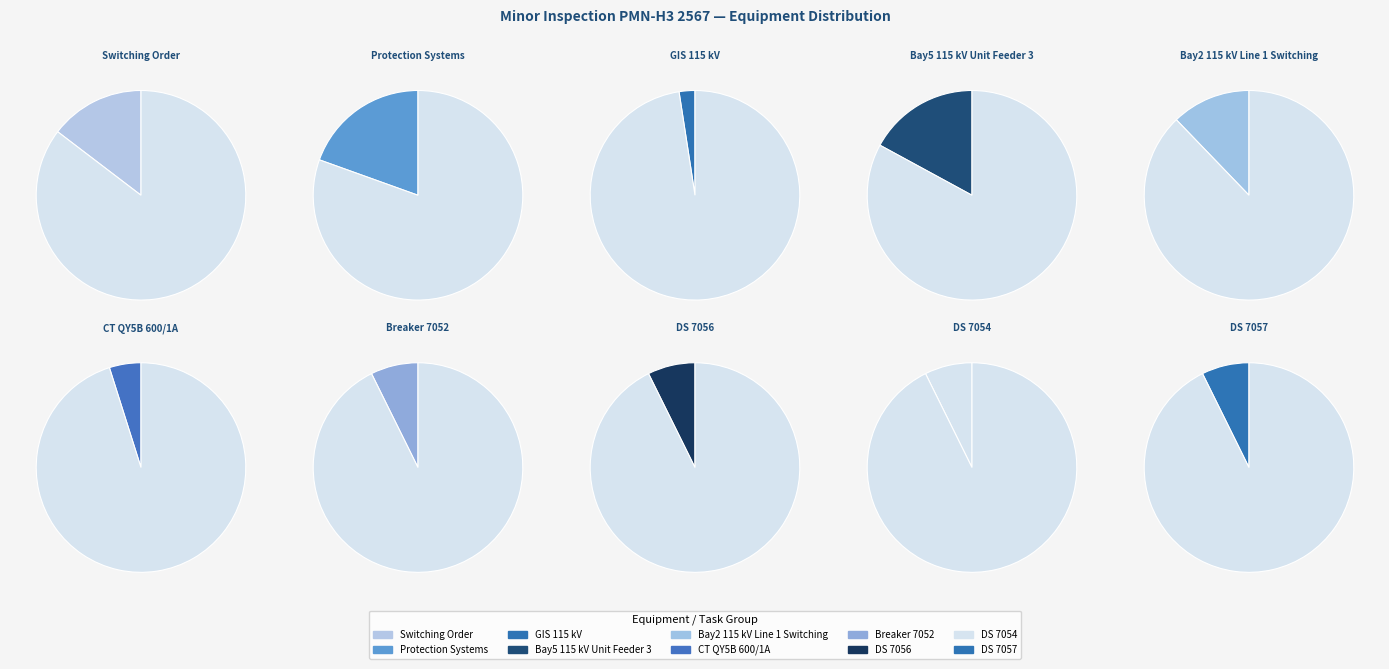

Rank the categories by value from lowest to highest.

GIS 115 kV, CT QY5B 600/1A, Breaker 7052, DS 7056, DS 7054, DS 7057, Bay2 115 kV Line 1 Switching, Switching Order, Bay5 115 kV Unit Feeder 3, Protection Systems